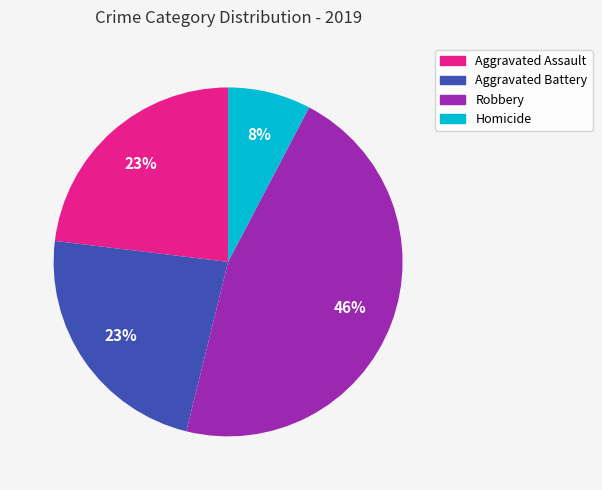

To the nearest percent, what portion does Aggravated Assault represent?

23%